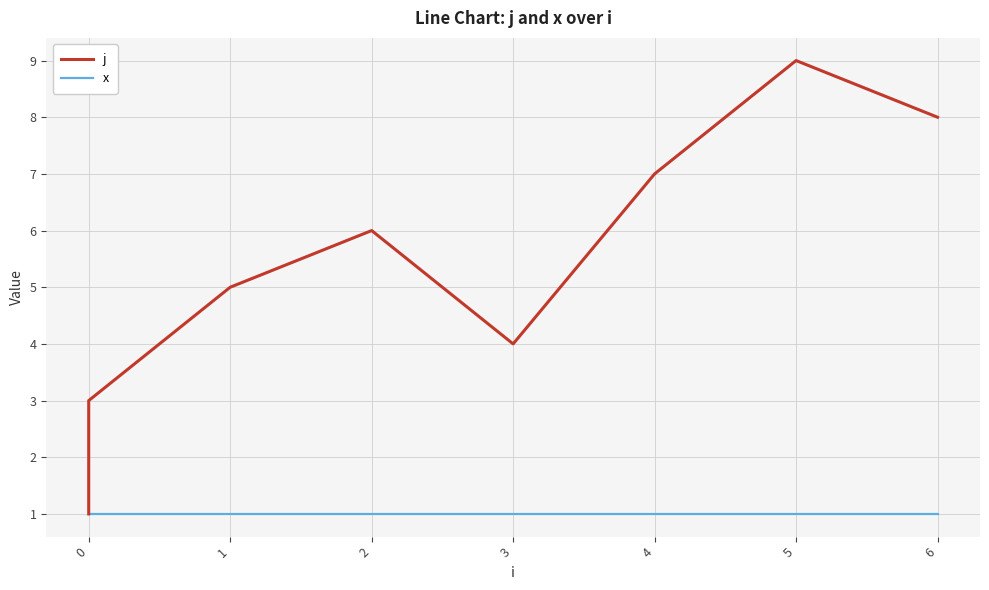

How many lines are shown in the chart?

2